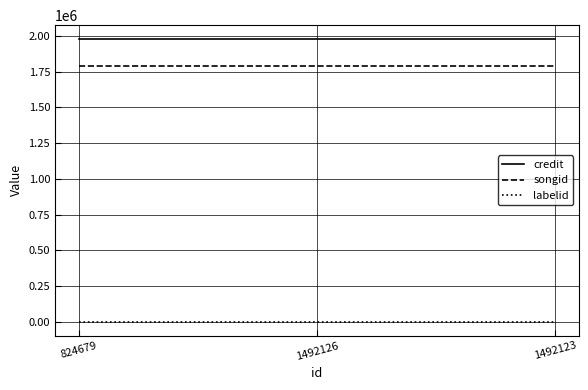

What are all the series names shown in the legend?

credit, songid, labelid